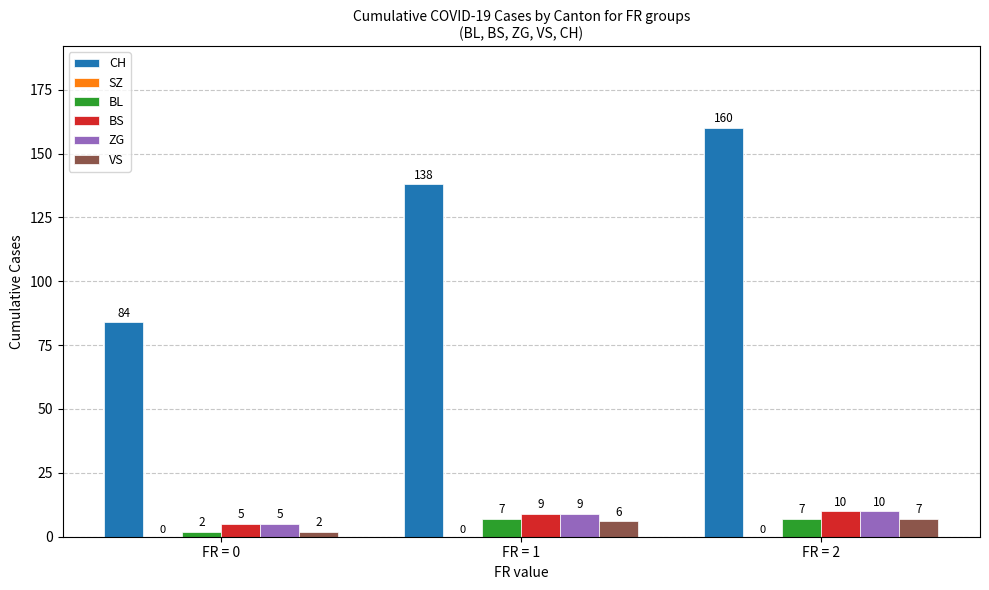

Is it true that BL equals 1 at FR = 2?

False